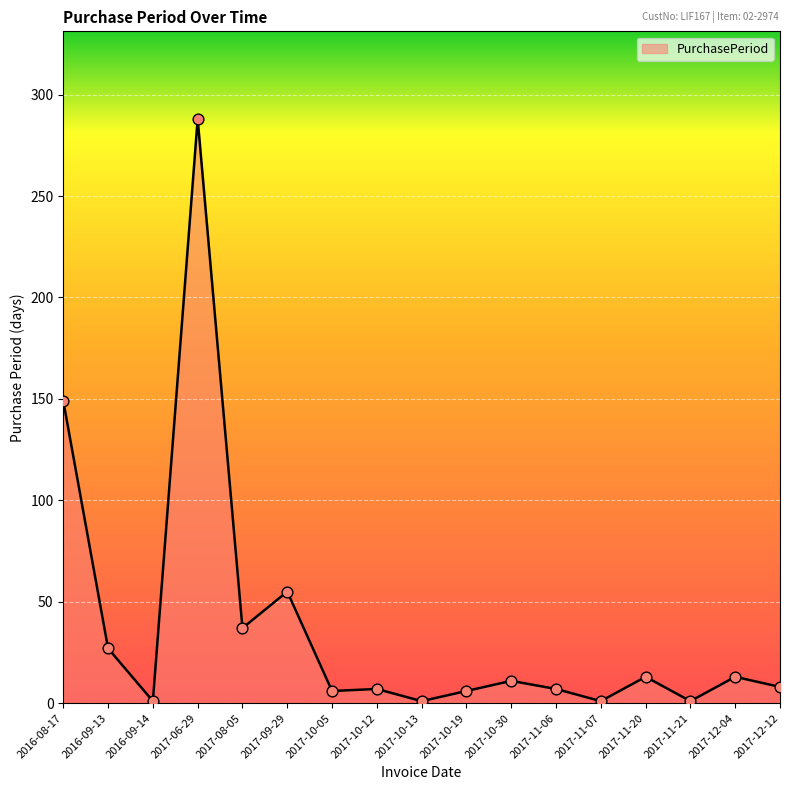

Approximately how many times larger is the value at 2017-11-20 compared to 2017-10-30?

1.2